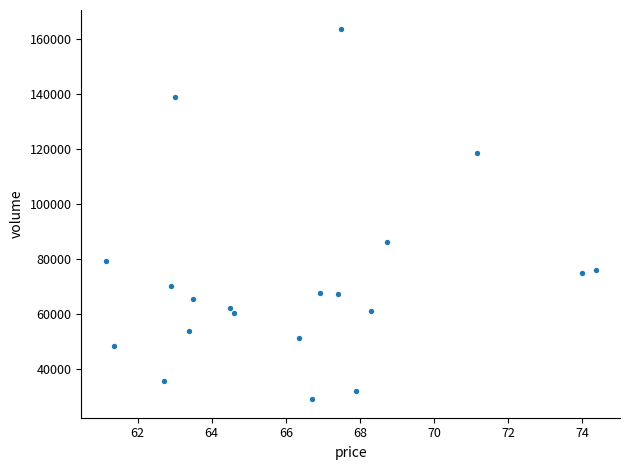

What Y value in the scatter plot is closest to 96459?

86383